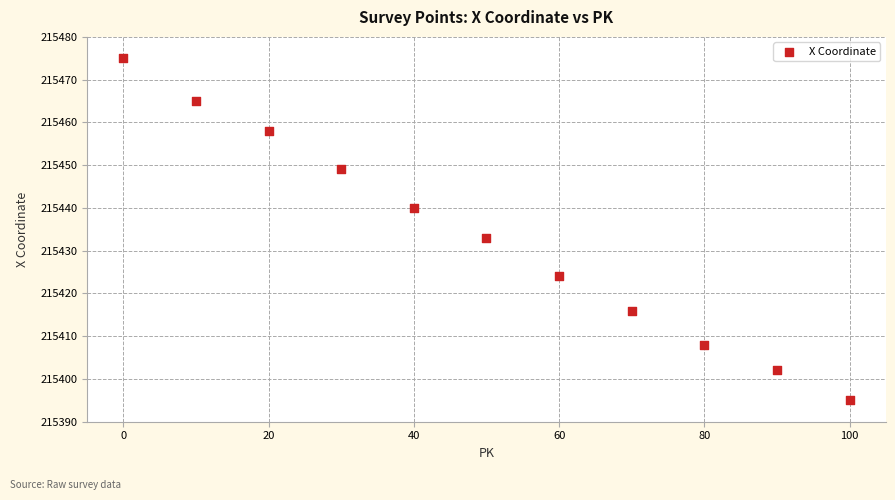

What is the range of X values (max minus min)?

100